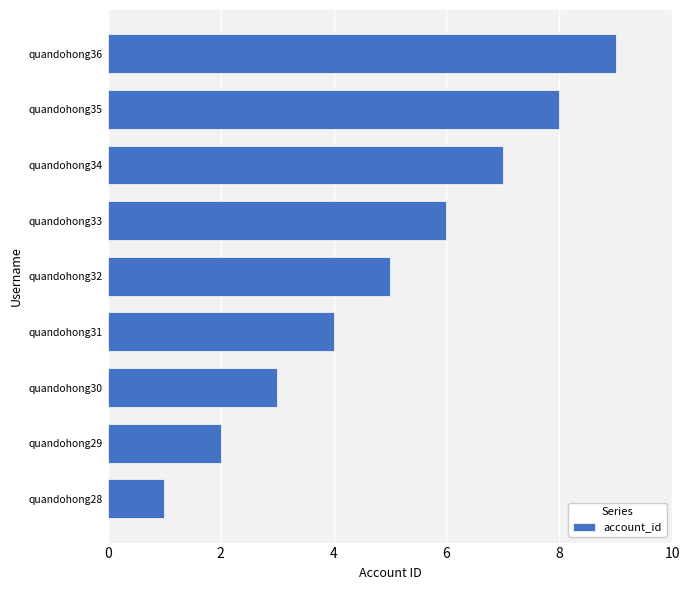

How many bars are there in total?

9